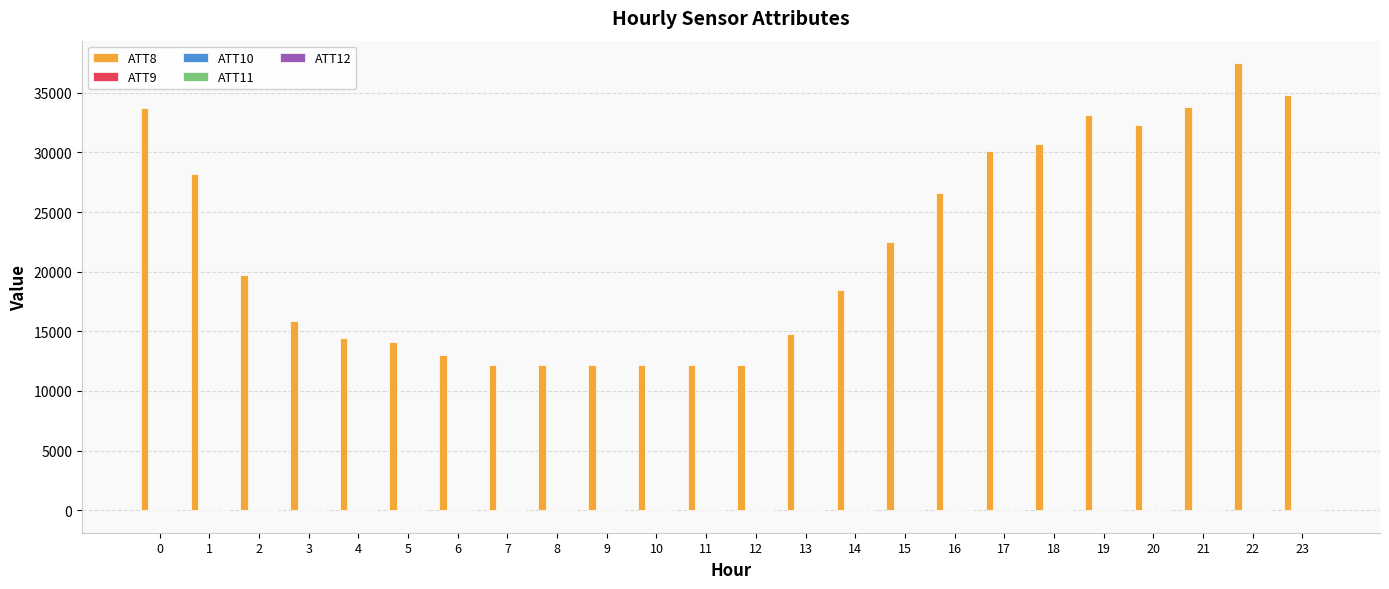

At which category is the sum across all series the highest?

22